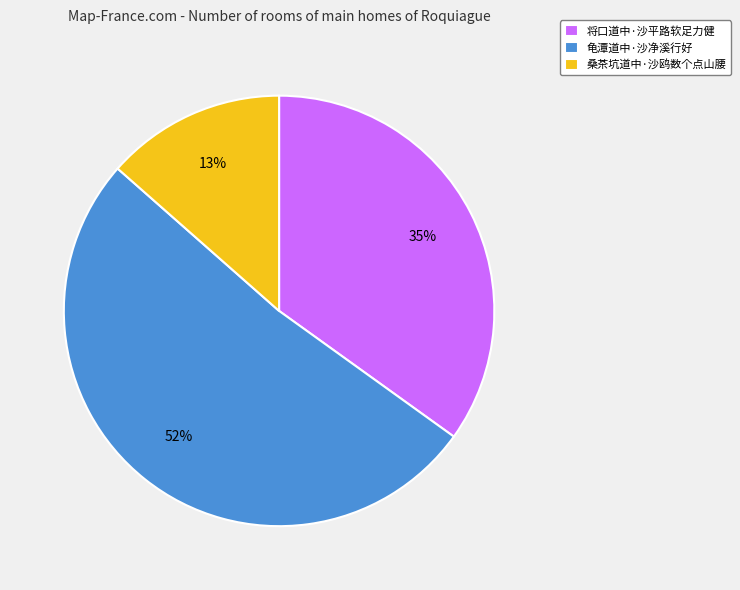

Rank the categories by value from lowest to highest.

桑茶坑道中·沙鸥数个点山腰, 将口道中·沙平路软足力健, 龟潭道中·沙净溪行好